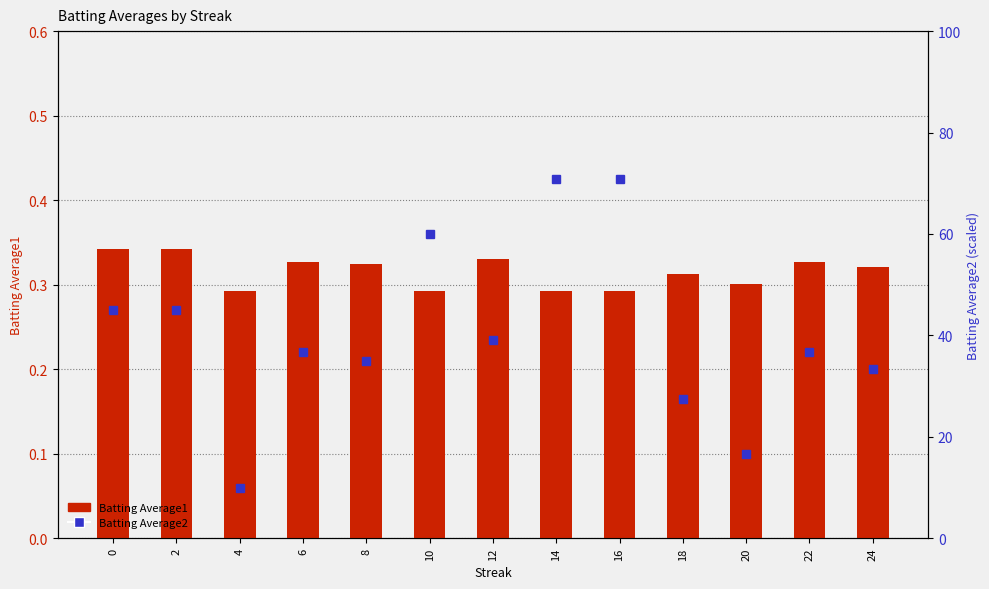

What is the difference between the maximum and minimum values in the Batting Average2 series?

60.8